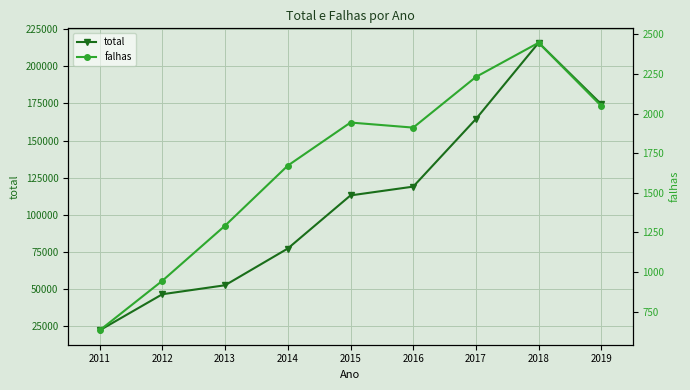

What is the maximum value for total?

215899